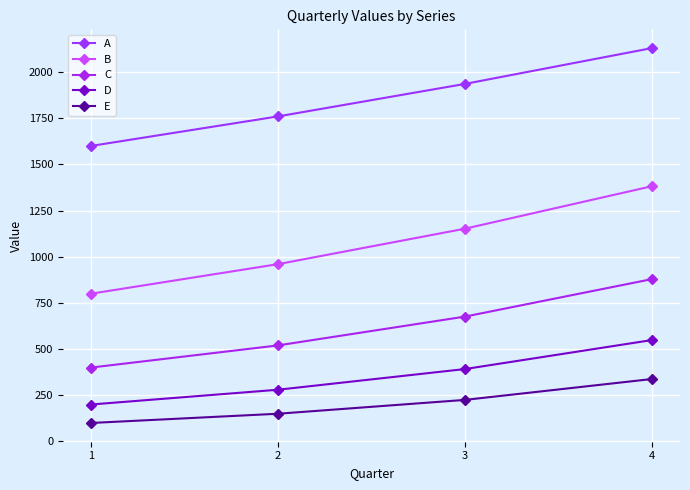

What is the sum of all E values?

813